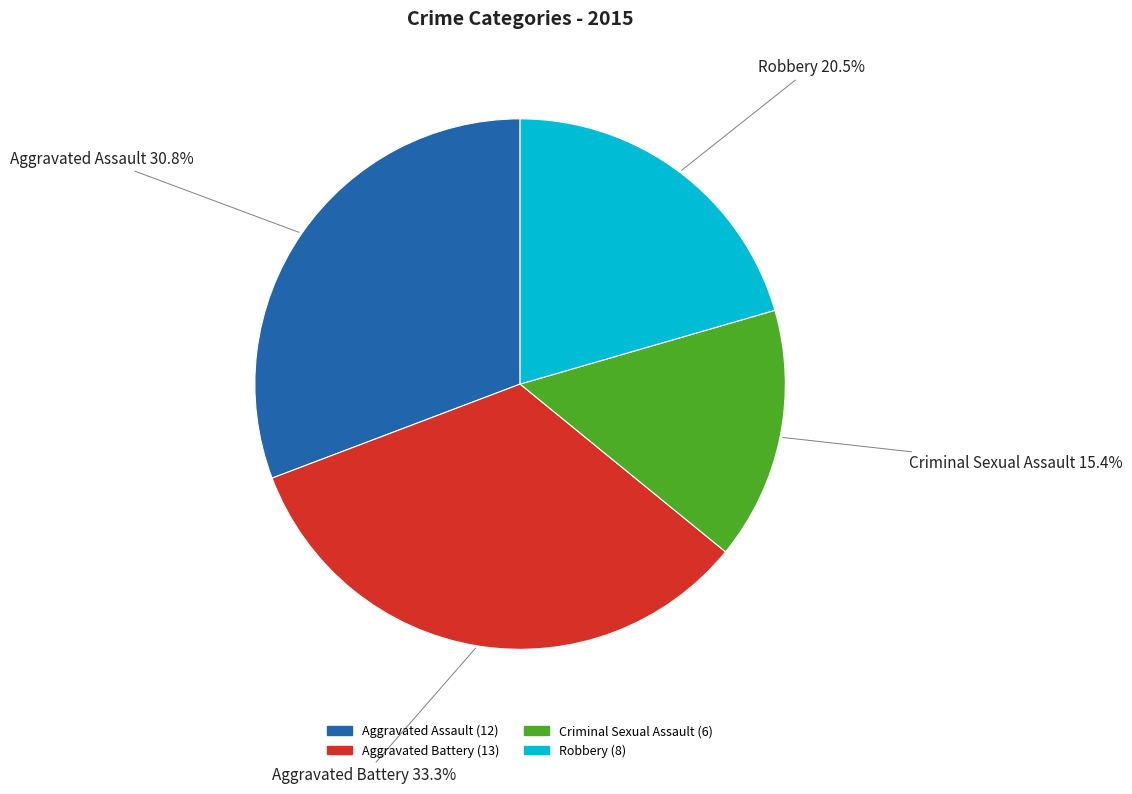

Count the number of slices in the pie.

4